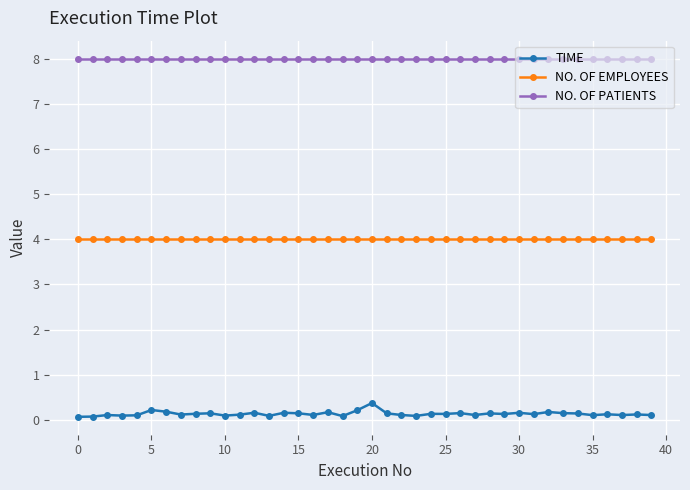

At how many categories does at least one series exceed 3?

40